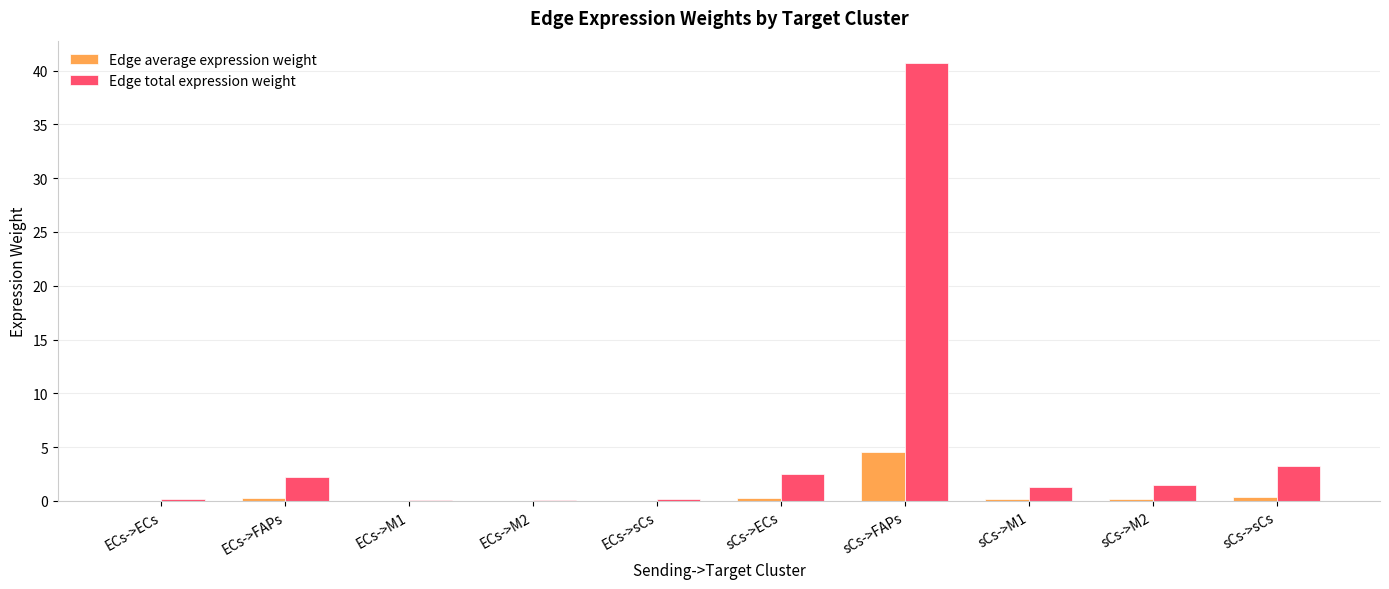

Count the number of categories in the chart.

10